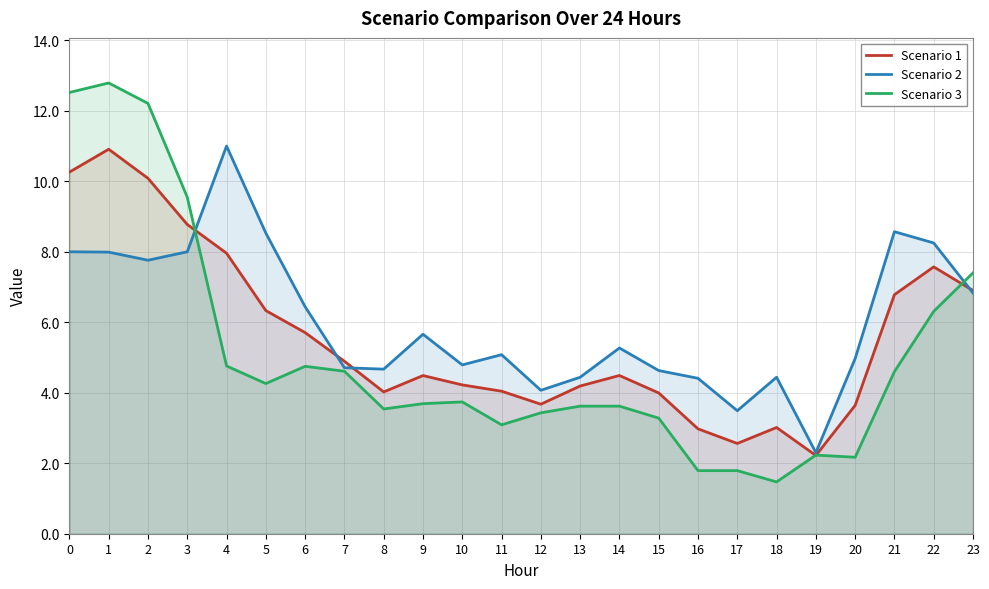

Reading left to right, what are all the values shown in this chart?

Scenario 1: 0=10.3	1=10.9	2=10.1	3=8.8	4=8.0	5=6.3	6=5.7	7=4.9	8=4.0	9=4.5	10=4.2	11=4.0	12=3.7	13=4.2	14=4.5	15=4.0	16=3.0	17=2.6	18=3.0	19=2.2	20=3.6	21=6.8	22=7.6	23=6.9
Scenario 2: 0=8.0	1=8.0	2=7.8	3=8.0	4=11.0	5=8.5	6=6.4	7=4.7	8=4.7	9=5.7	10=4.8	11=5.1	12=4.1	13=4.4	14=5.3	15=4.6	16=4.4	17=3.5	18=4.4	19=2.3	20=5.0	21=8.6	22=8.2	23=6.8
Scenario 3: 0=12.5	1=12.8	2=12.2	3=9.6	4=4.8	5=4.3	6=4.8	7=4.6	8=3.5	9=3.7	10=3.7	11=3.1	12=3.4	13=3.6	14=3.6	15=3.3	16=1.8	17=1.8	18=1.5	19=2.2	20=2.2	21=4.6	22=6.3	23=7.4